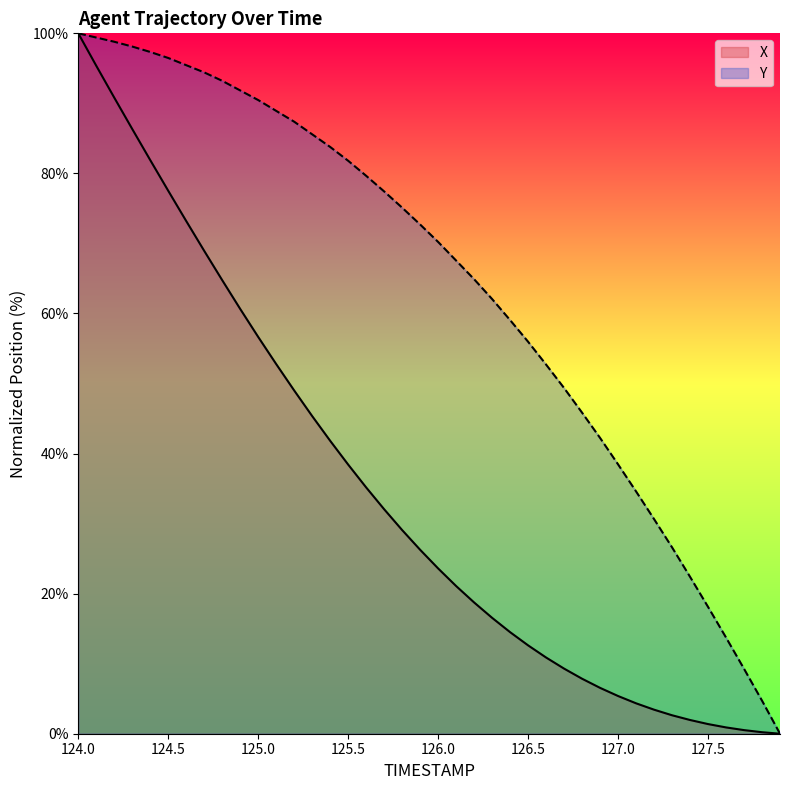

Reading right to left, list all the values displayed in this chart.

X: 0.0	0.2	0.5	0.9	1.4	2.0	2.6	3.4	4.3	5.4	6.5	7.9	9.3	10.9	12.6	14.5	16.5	18.7	21.1	23.6	26.3	29.1	32.0	35.2	38.4	41.8	45.3	49.0	52.8	56.6	60.6	64.8	68.9	73.2	77.5	81.9	86.3	90.8	95.4	100.0
Y: 0.0	4.7	9.3	13.7	18.1	22.4	26.6	30.6	34.6	38.5	42.2	45.8	49.4	52.7	56.0	59.1	62.1	64.9	67.6	70.2	72.7	75.1	77.4	79.7	81.8	83.8	85.6	87.4	88.9	90.5	91.8	93.2	94.4	95.5	96.5	97.3	98.1	98.8	99.4	100.0